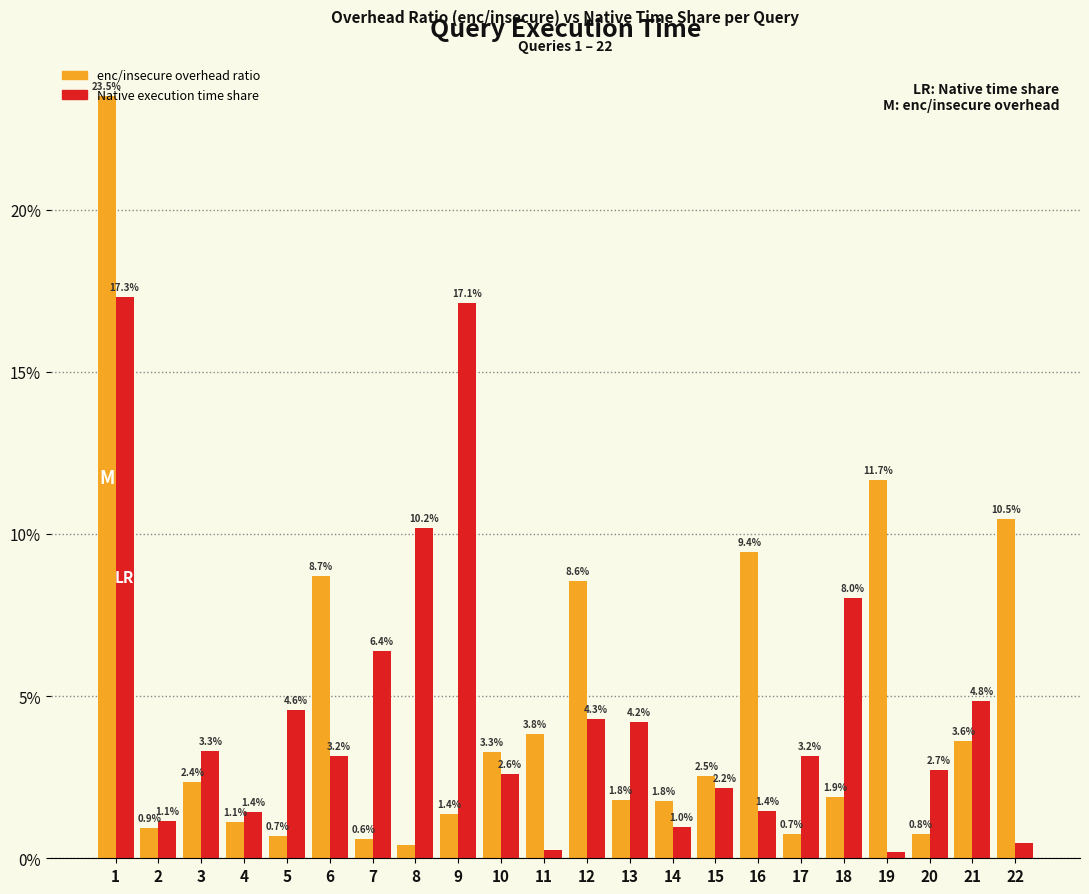

What is the maximum value shown in the chart?

23.5